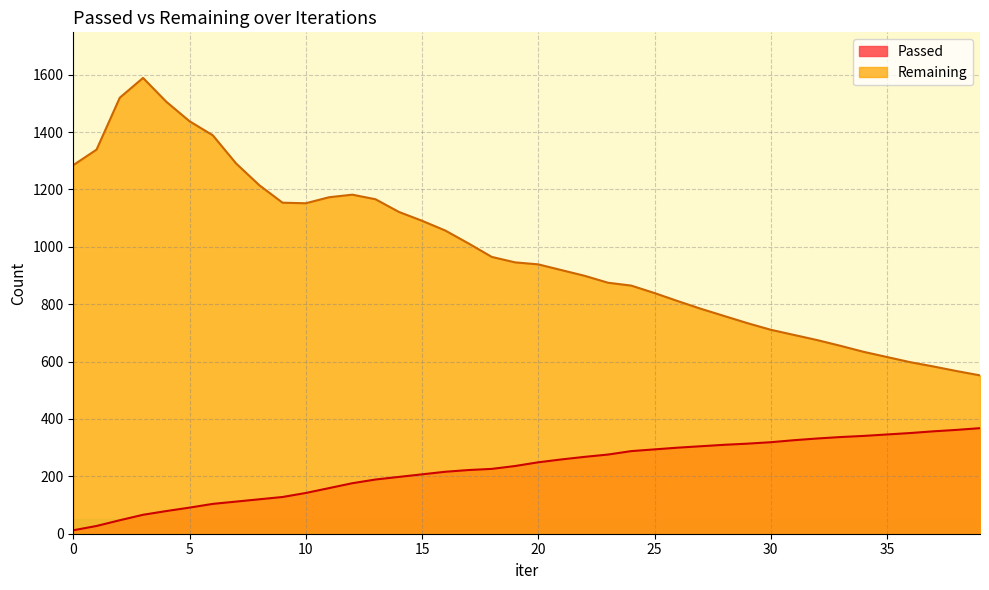

Reading left to right, transcribe all the data shown in this chart.

Passed: 0=12	1=27	2=47	3=66	4=79	5=91	6=104	7=112	8=120	9=128	10=142	11=159	12=176	13=189	14=198	15=207	16=216	17=222	18=226	19=236	20=249	21=259	22=268	23=276	24=288	25=294	26=300	27=305	28=310	29=314	30=319	31=326	32=332	33=337	34=341	35=346	36=351	37=357	38=362	39=368
Remaining: 0=1285	1=1339	2=1520	3=1589	4=1506	5=1438	6=1389	7=1291	8=1215	9=1154	10=1152	11=1173	12=1182	13=1166	14=1122	15=1091	16=1057	17=1012	18=965	19=946	20=939	21=919	22=899	23=875	24=865	25=839	26=811	27=784	28=759	29=734	30=711	31=693	32=675	33=655	34=634	35=616	36=598	37=583	38=567	39=552